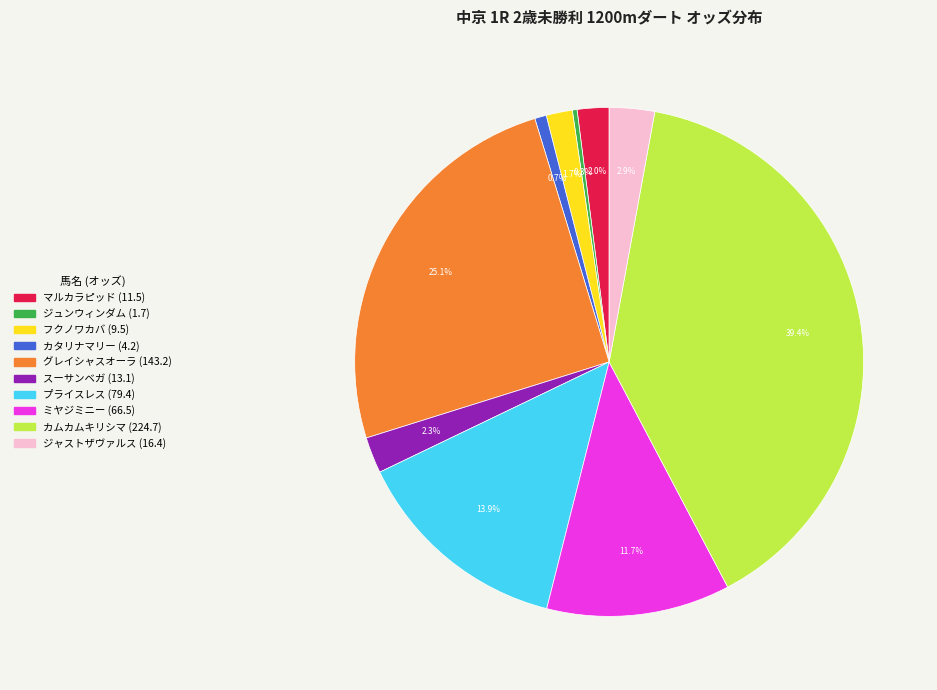

To the nearest percent, what is the combined percentage of ジャストザヴァルス and カタリナマリー?

4%